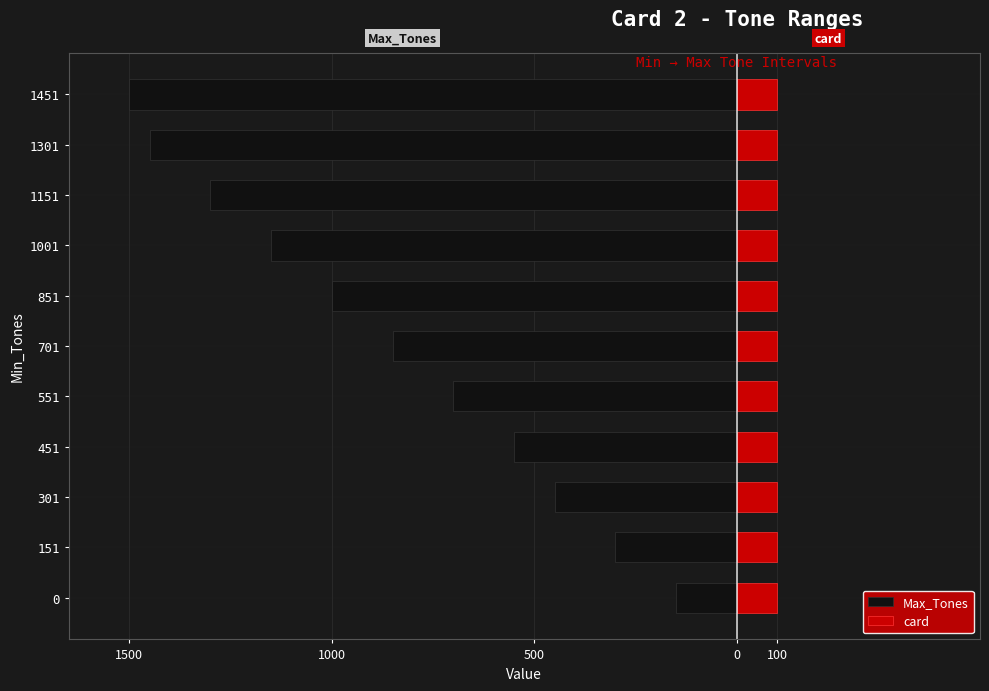

Reading left to right, extract all data points from this chart.

Max_Tones: -150.0	-300.0	-450.0	-550.0	-700.0	-850.0	-1000.0	-1150.0	-1300.0	-1450.0	-1500.0
card: 0.6	0.6	0.6	0.6	0.6	0.6	0.6	0.6	0.6	0.6	0.6